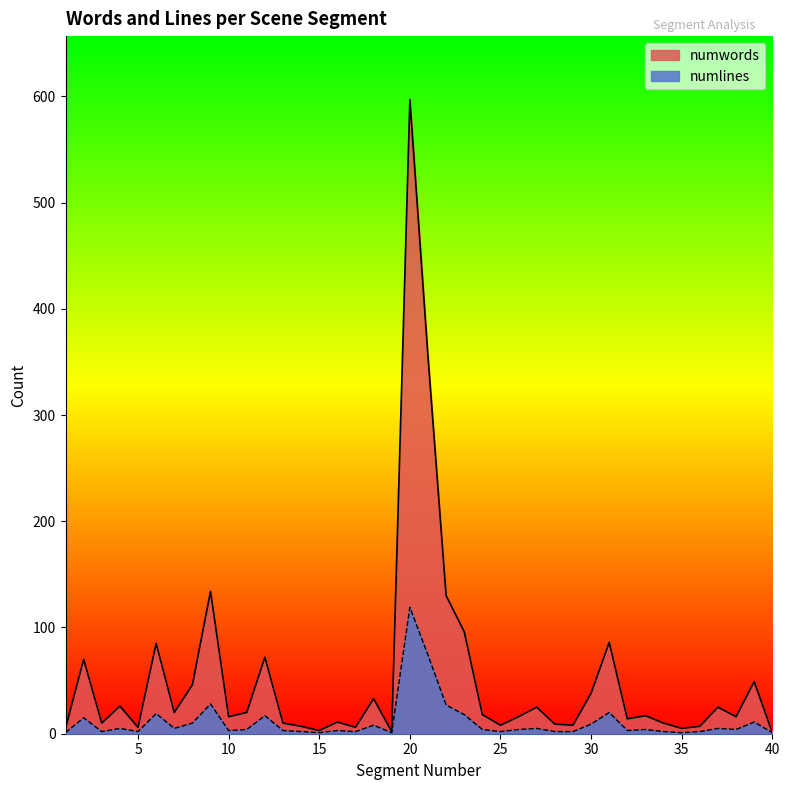

Is the value of numlines at 6 greater than the value of numwords at 1?

Yes